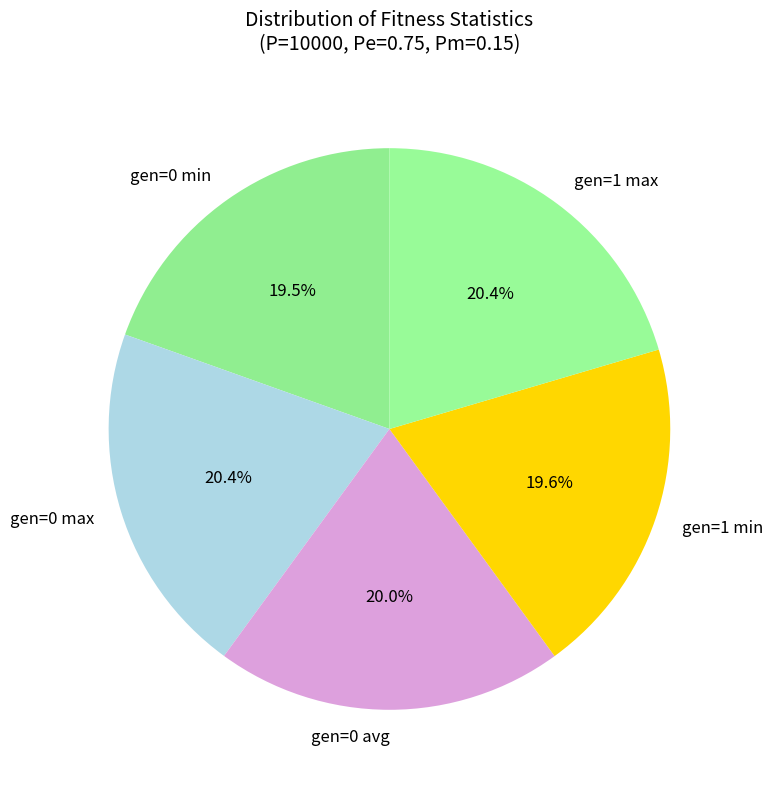

Do gen=0 min and gen=0 avg together represent more than half of the pie?

No